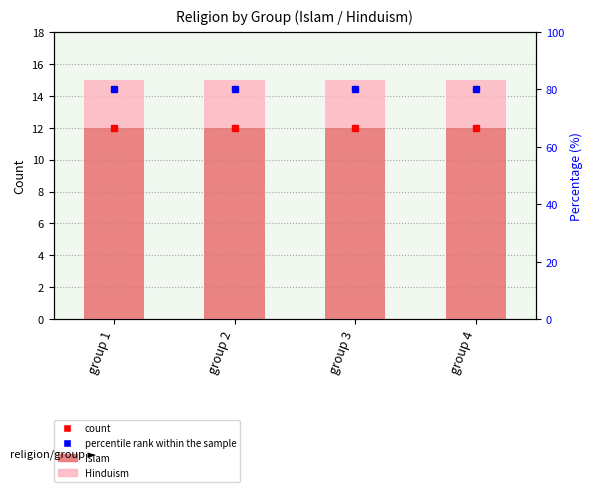

List the series in order of their peak value, highest first.

Islam, Hinduism